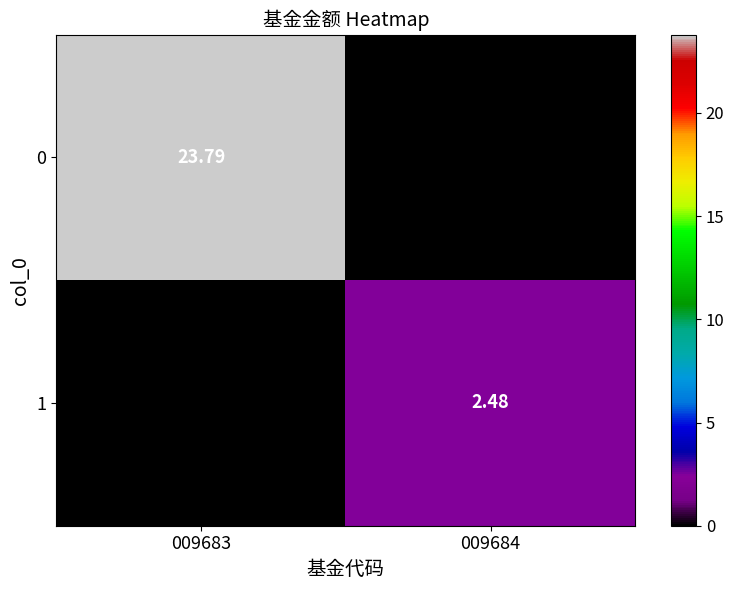

Which has a higher value, 009684 or 009683?

009683